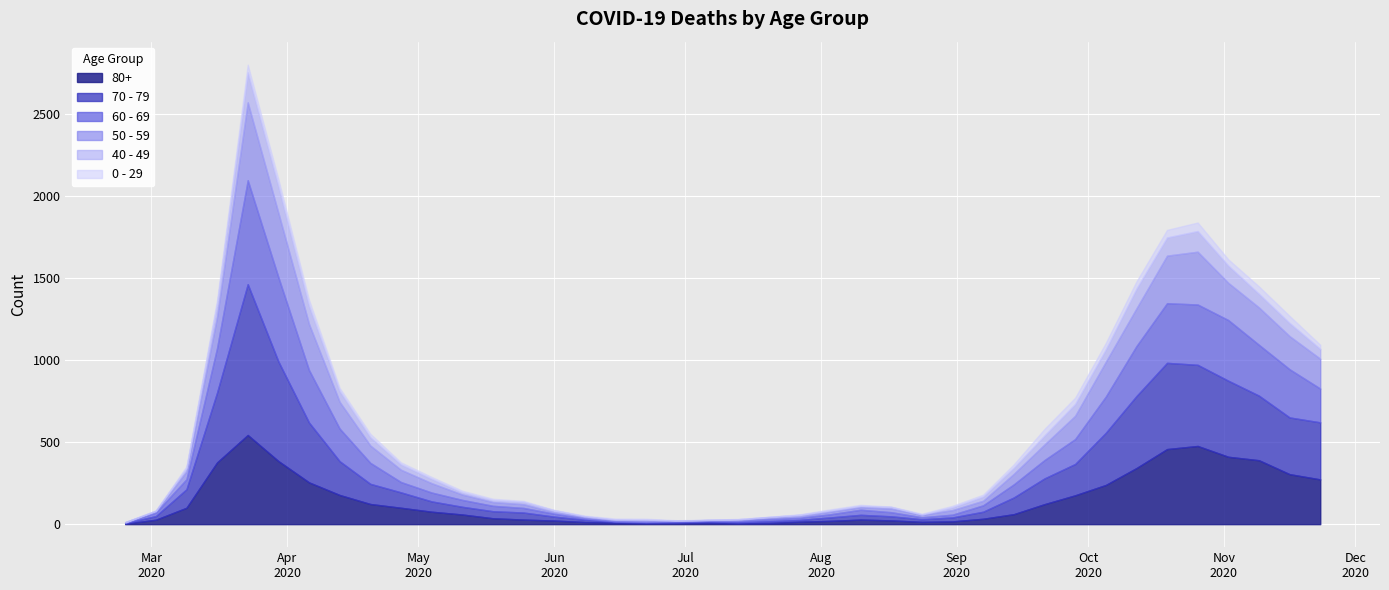

What is the sum of all 60 - 69 values?

5371